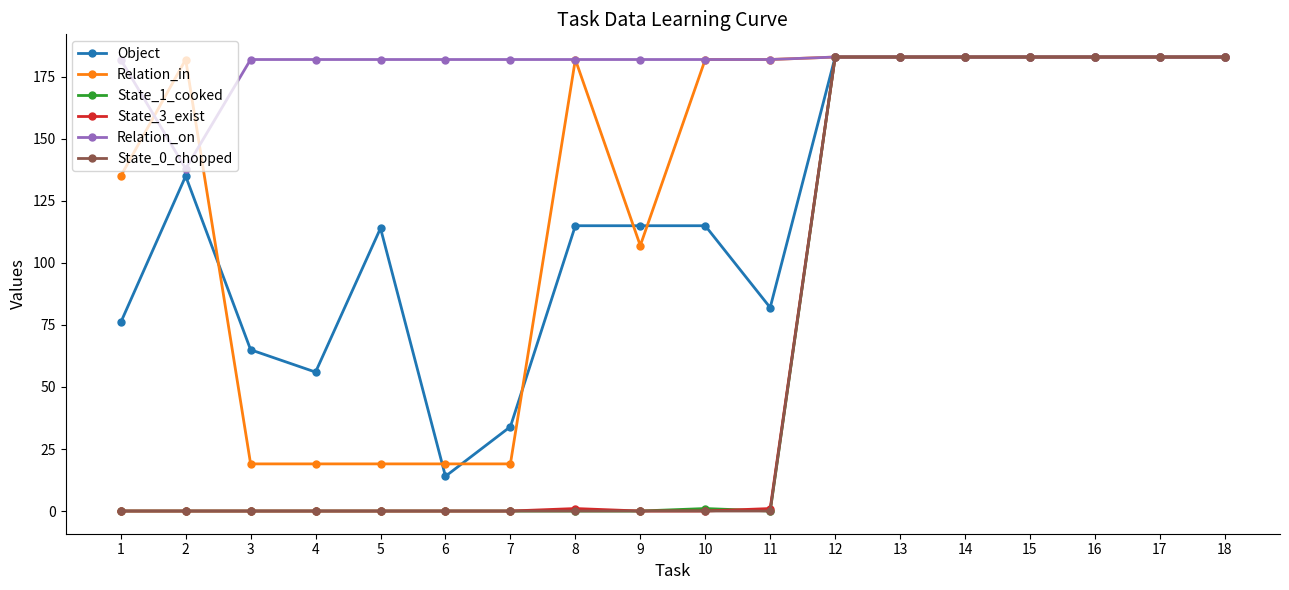

What is the sum of the State_0_chopped values at 6 and 16?

183